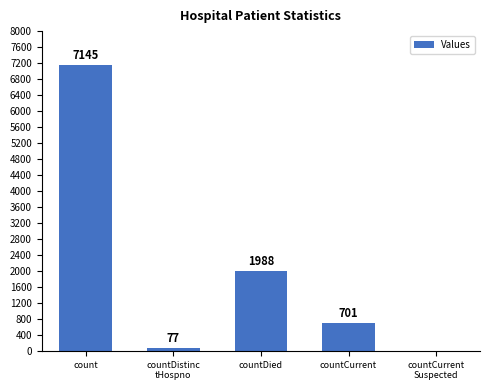

What is the sum of all values?

9911